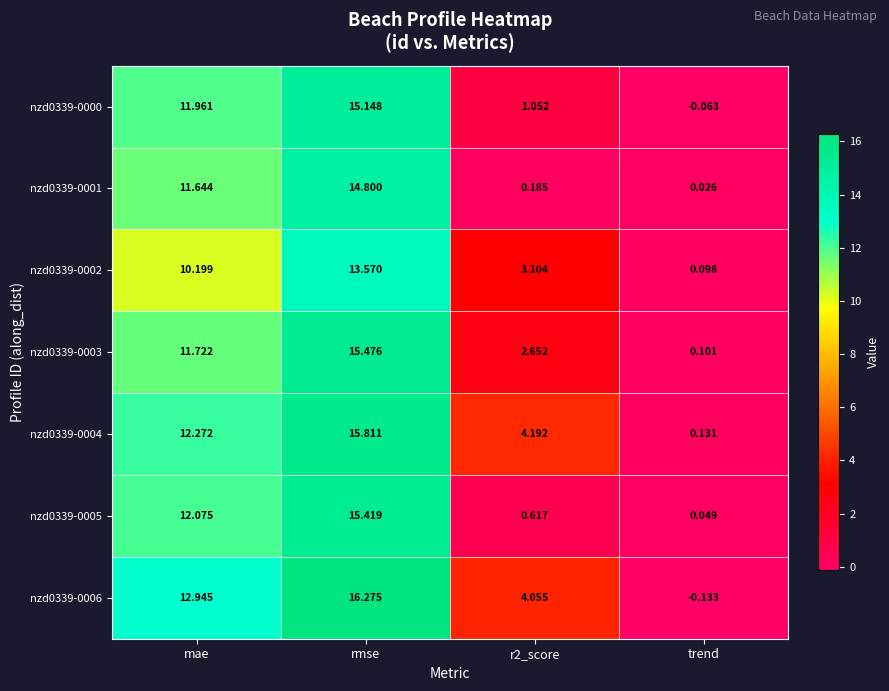

Rank the series by their maximum value, from lowest to highest.

nzd0339-0002, nzd0339-0001, nzd0339-0000, nzd0339-0005, nzd0339-0003, nzd0339-0004, nzd0339-0006